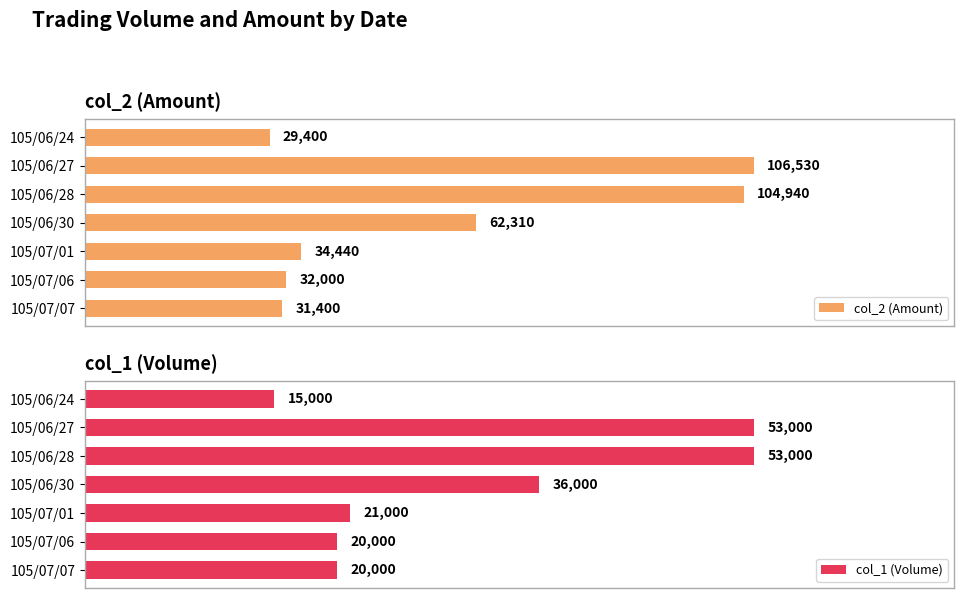

At which label is col_2 (Amount) closest to 67965?

105/06/30